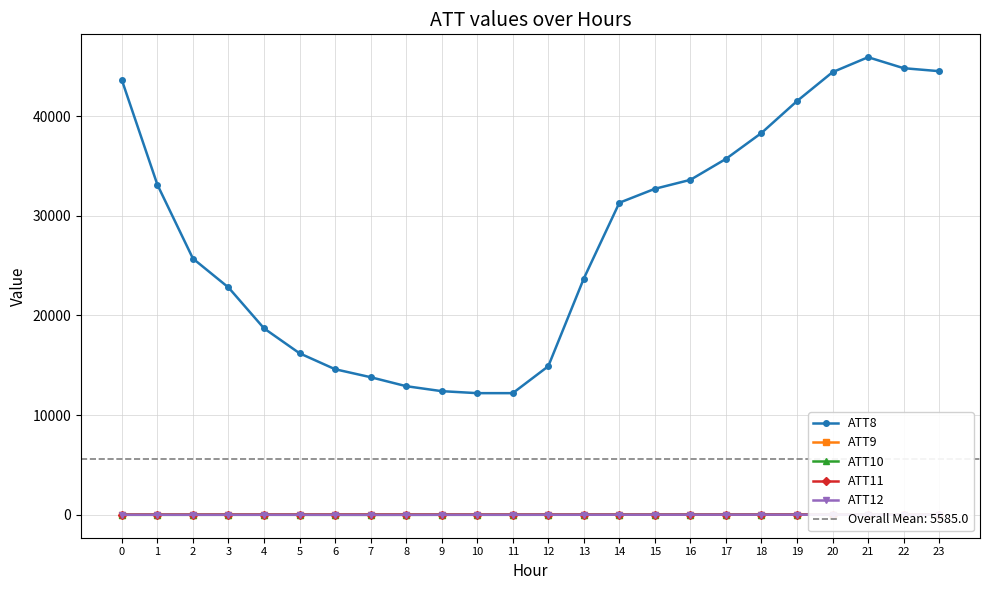

Between 3 and 14, which series saw the biggest shift?

ATT8